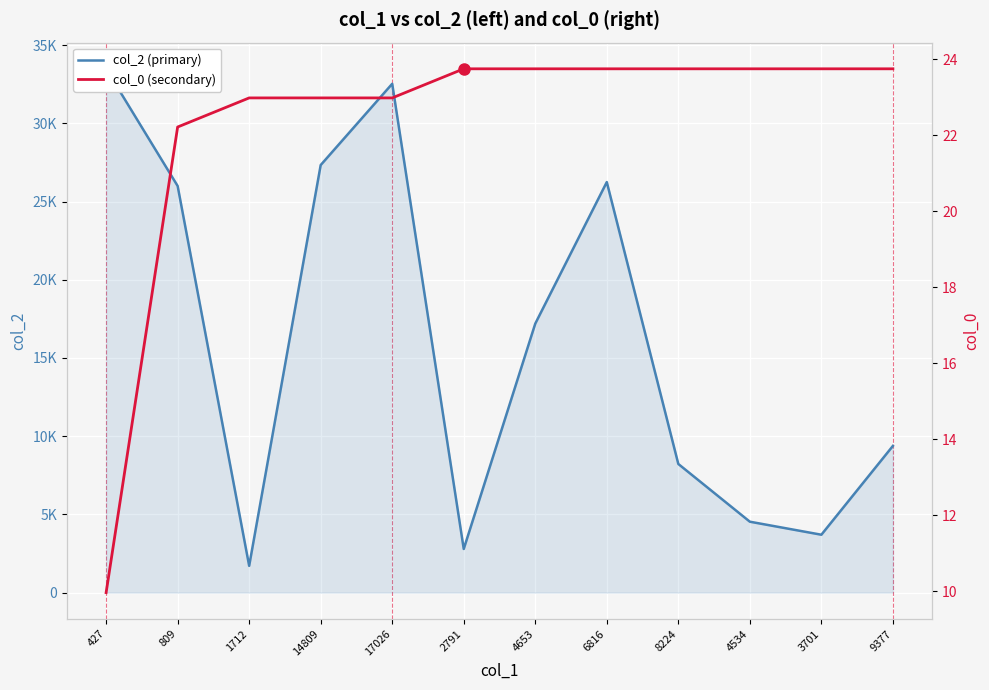

At how many categories does at least one series exceed 16549?

6